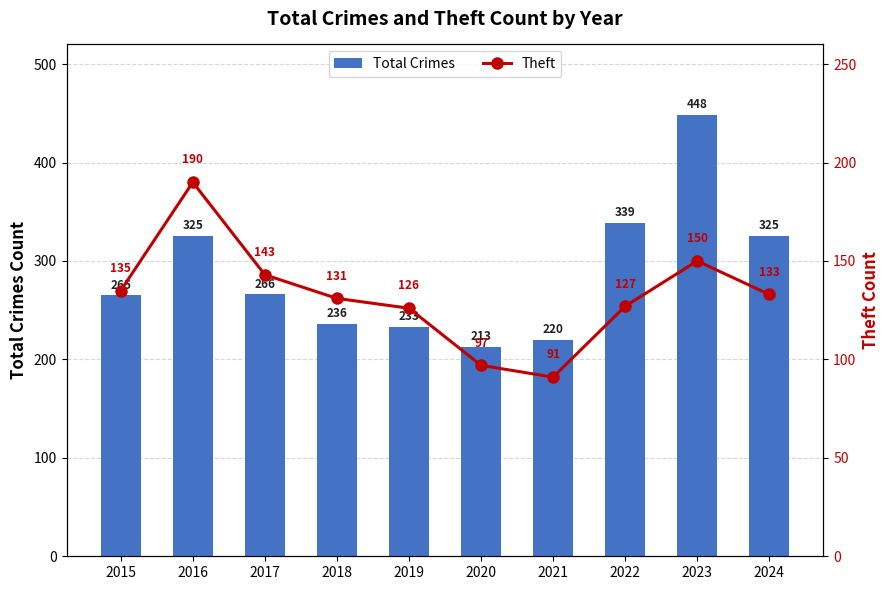

Which label corresponds to the smallest value in the chart?

2021